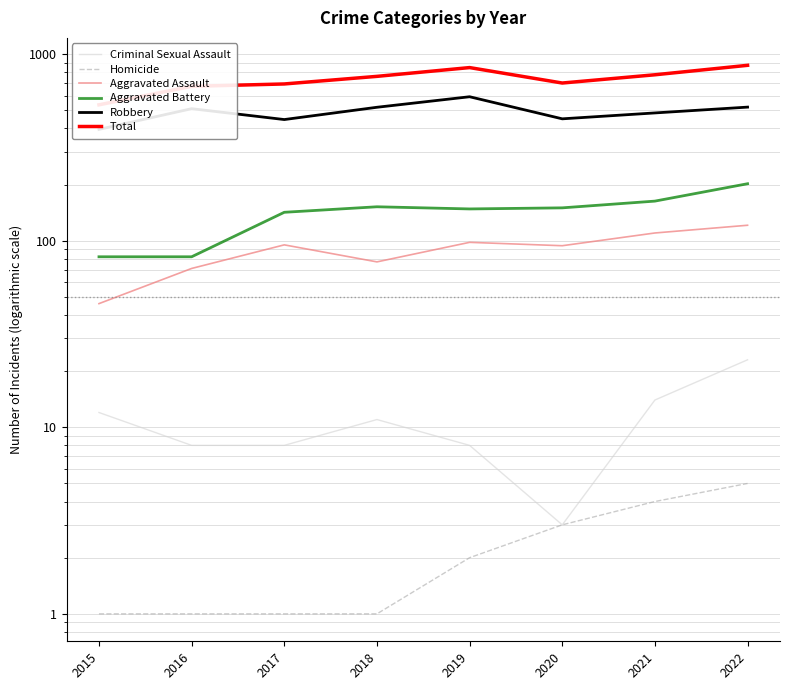

What is the difference between the maximum and second lowest values in the Aggravated Assault series?

50